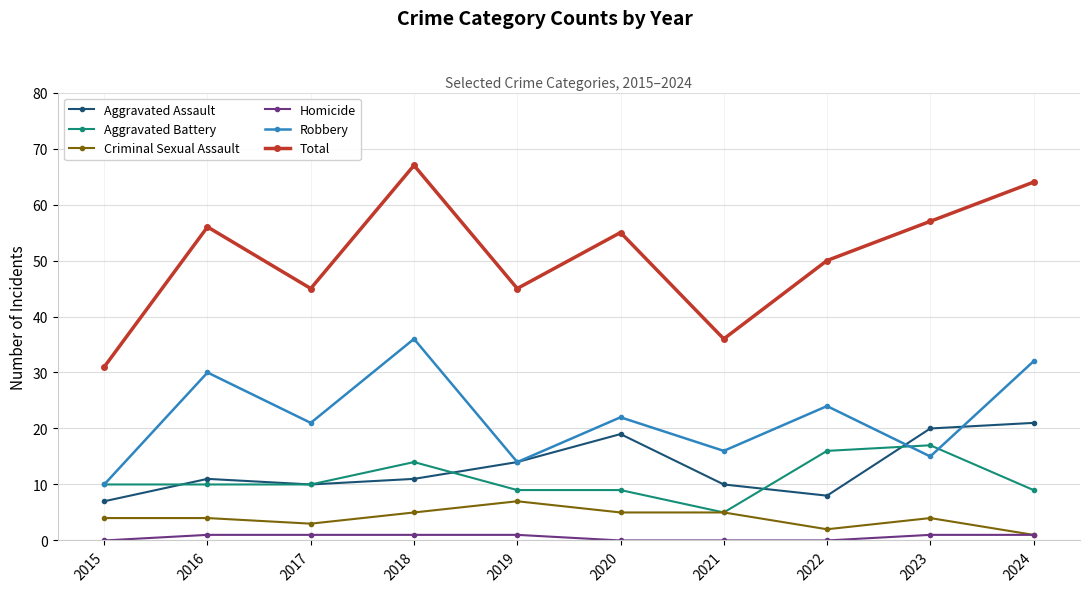

What is the difference between the maximum and minimum values in the Criminal Sexual Assault series?

6